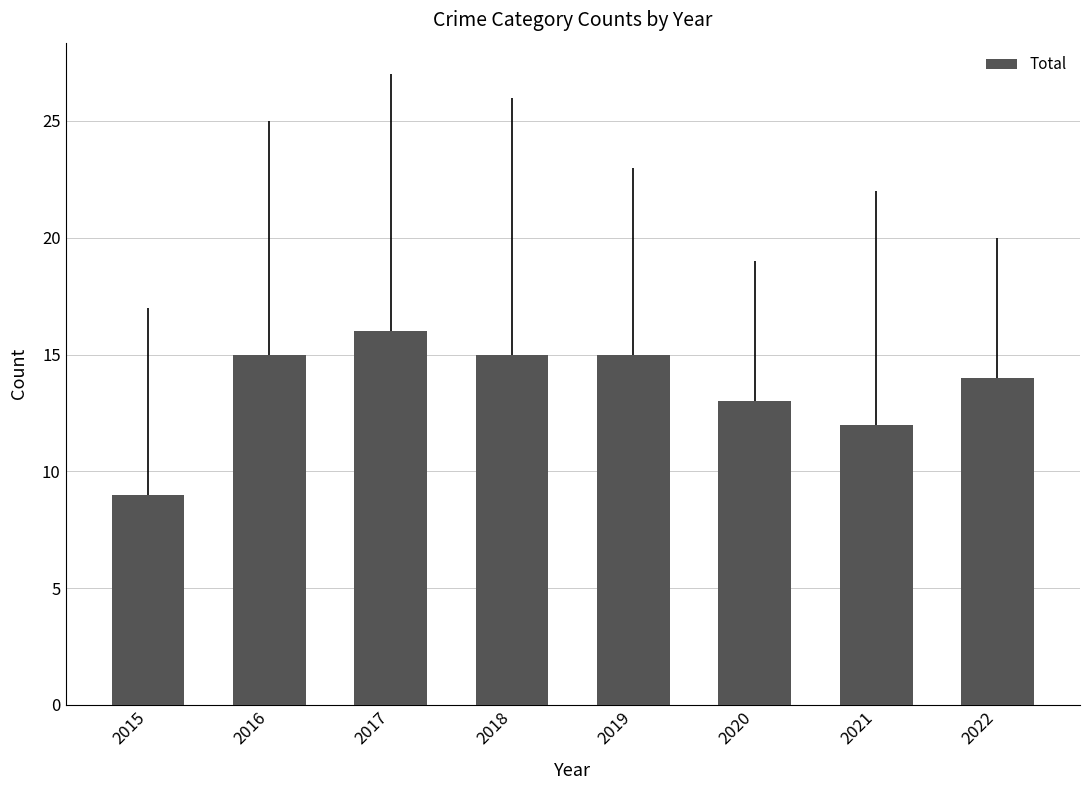

Reading left to right, list all the values displayed in this chart.

9	15	16	15	15	13	12	14